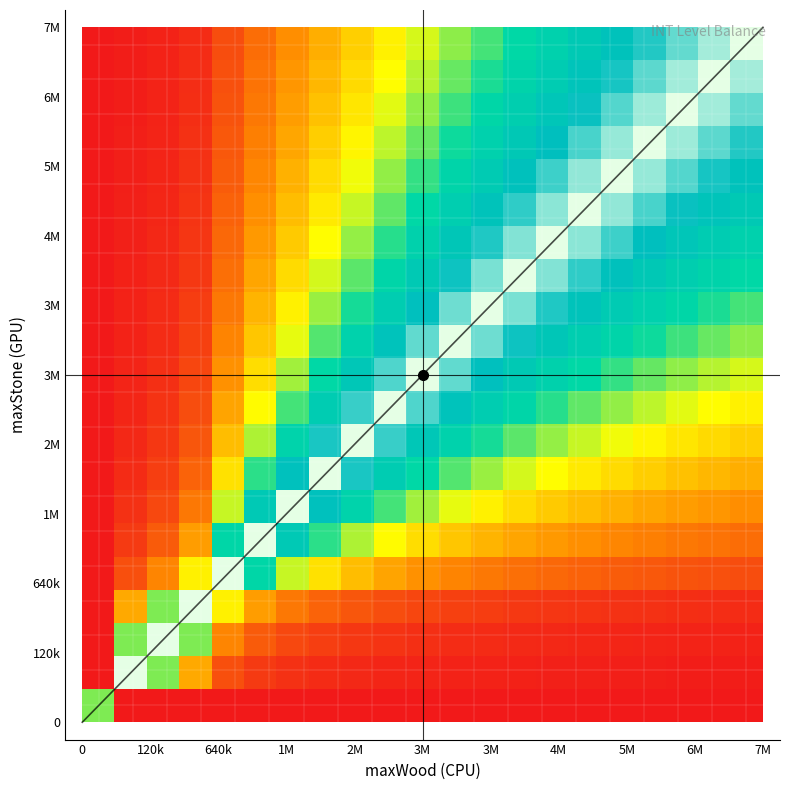

At how many categories does at least one series exceed 6?

14